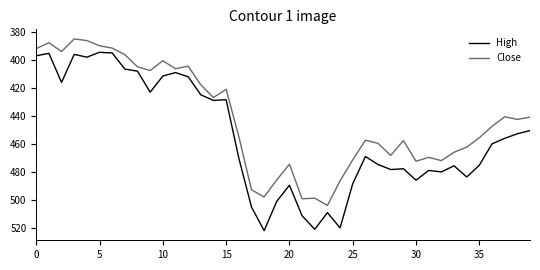

Which series has the widest spread of values?

High